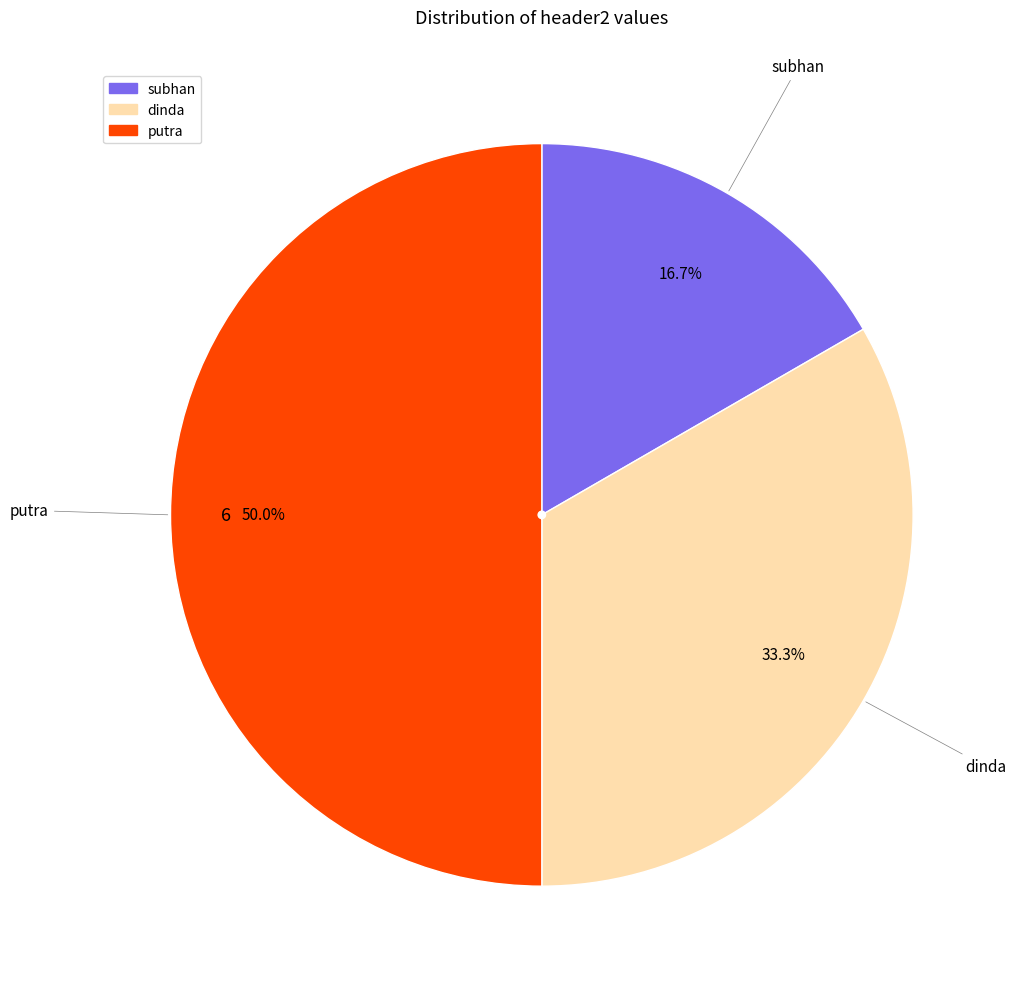

What percentage is the dinda slice, to the nearest percent?

33%